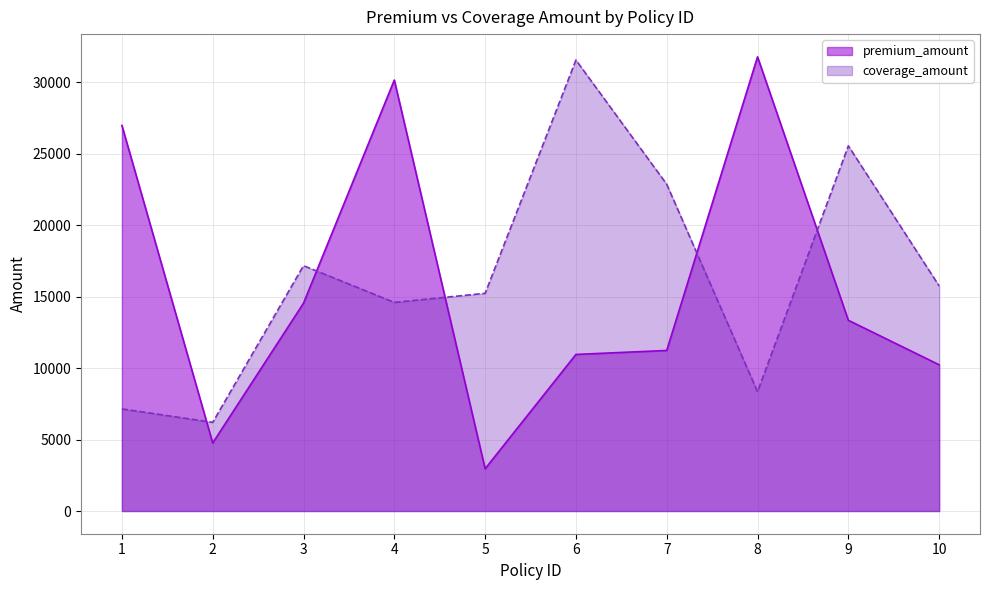

List the series in order of their peak value, lowest first.

coverage_amount, premium_amount